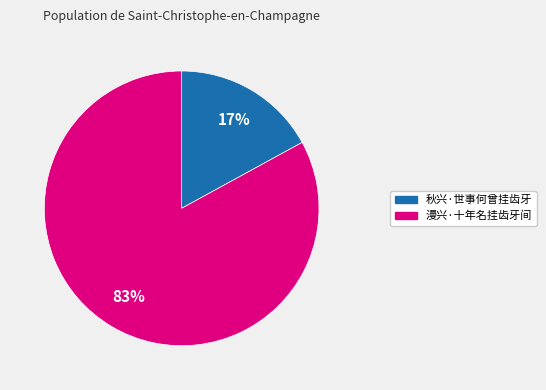

The 漫兴·十年名挂齿牙间 slice represents 83% of the pie. True or false?

True